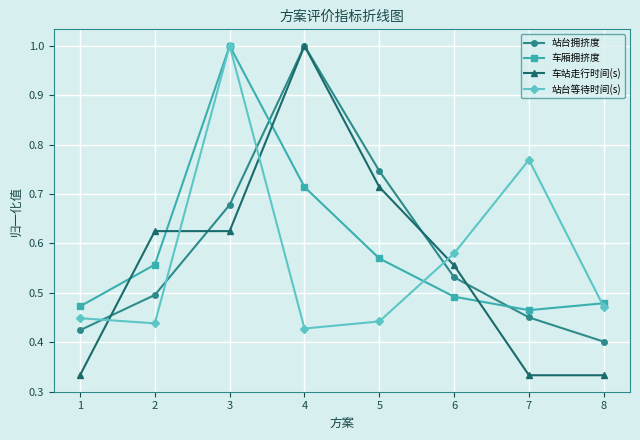

At how many categories does at least one series exceed 0?

8